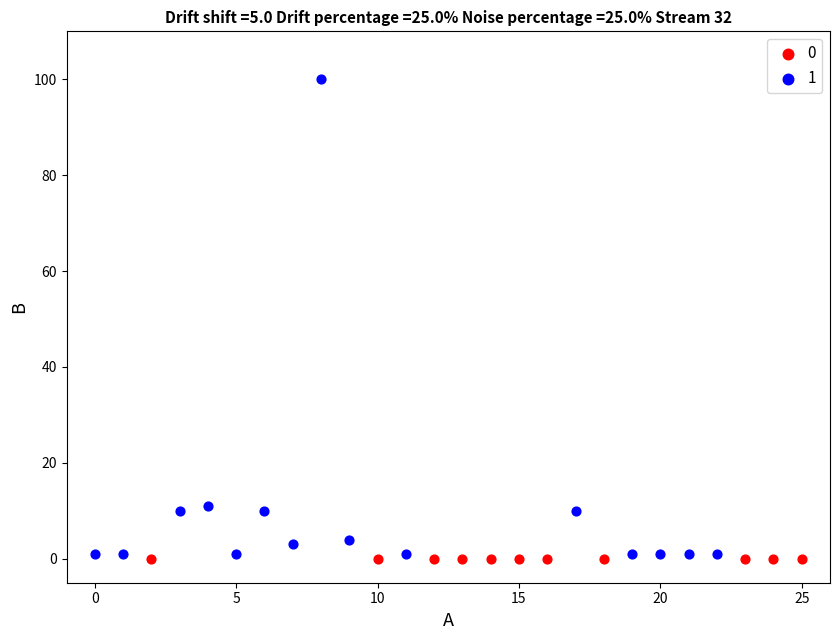

What are all the series names shown in the legend?

0, 1